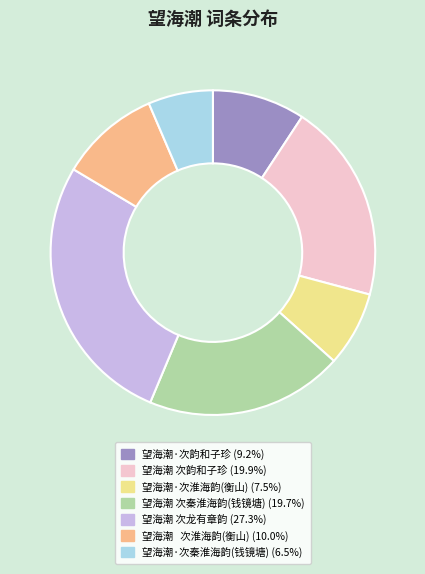

Is there any slice that represents more than half of the pie?

No